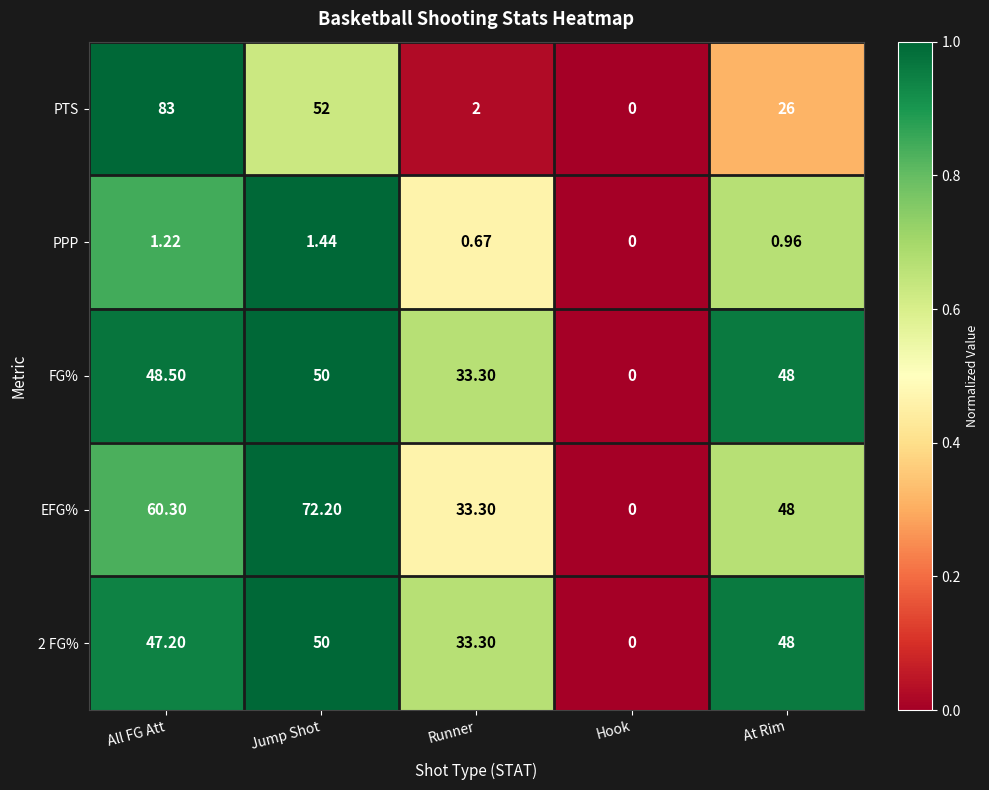

Is the value of 2 FG% at Hook greater than the value of FG% at Runner?

No